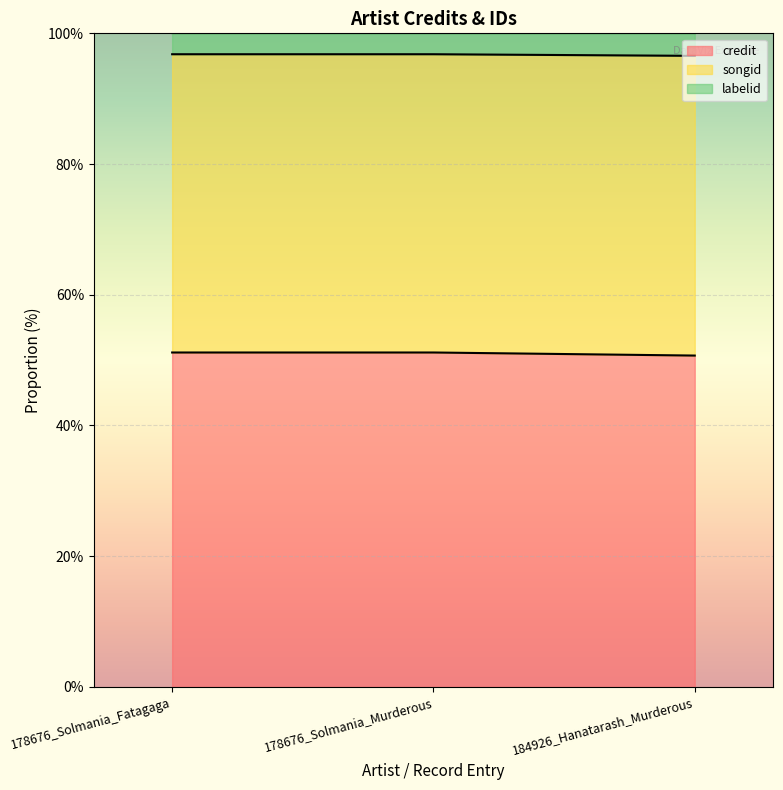

What is the label of the 3rd point from the right?

178676_Solmania_Fatagaga